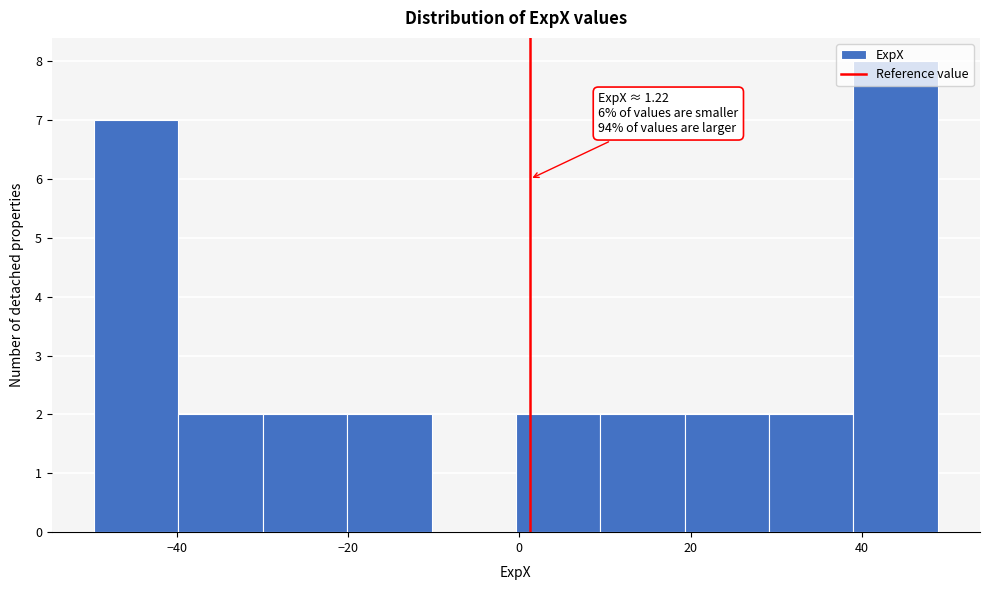

Over which range of the x-axis is the bar tallest?

40 to 48